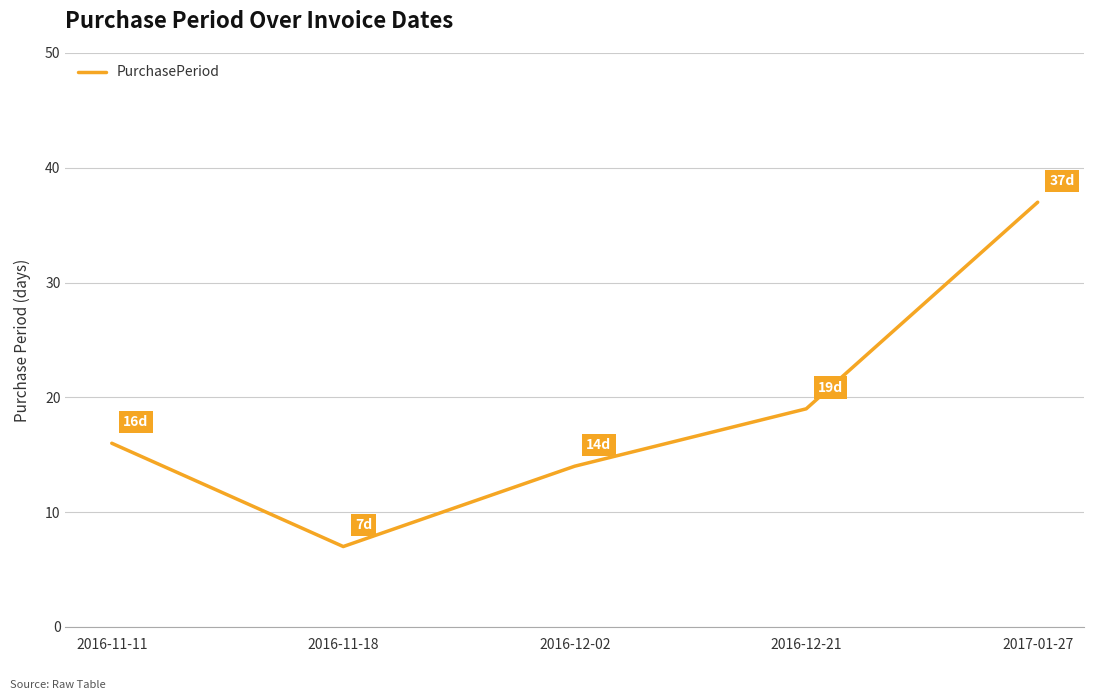

Is it true that the value at 2016-12-21 is 8?

False